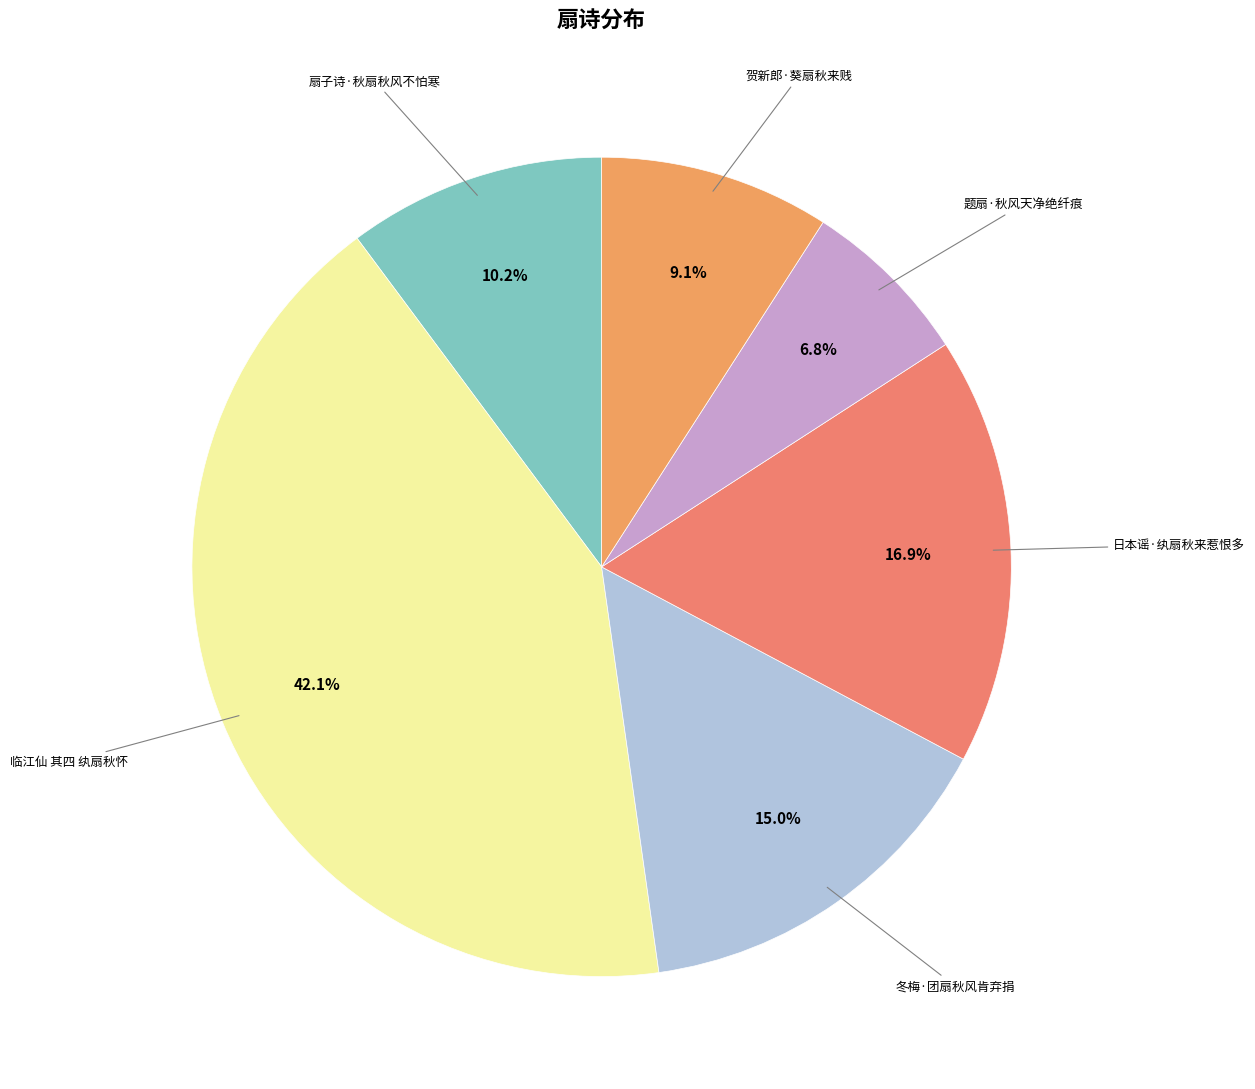

Does any single category account for the majority?

No